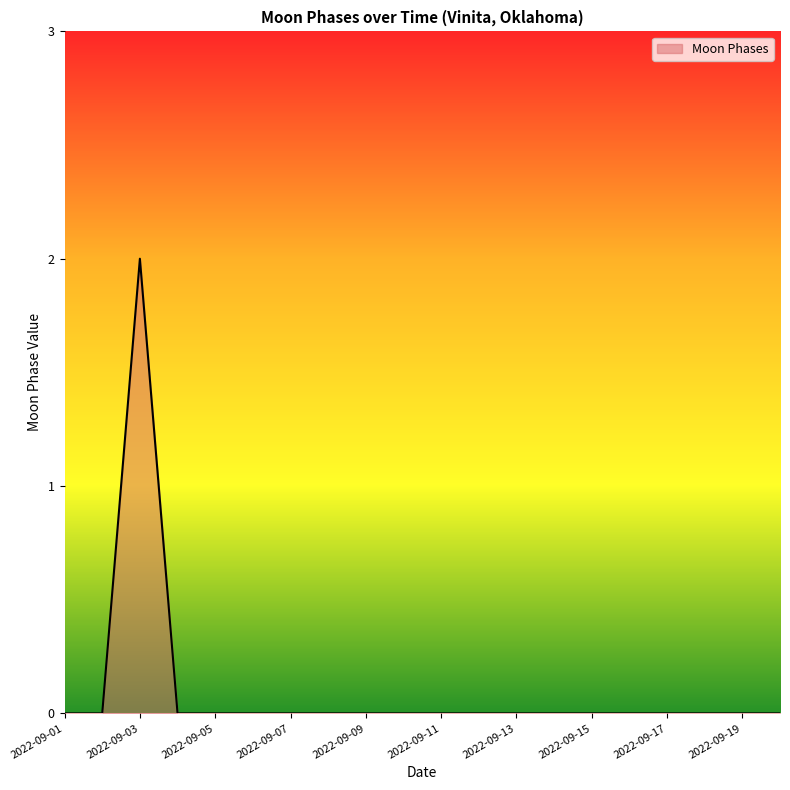

How many lines are shown in the chart?

1